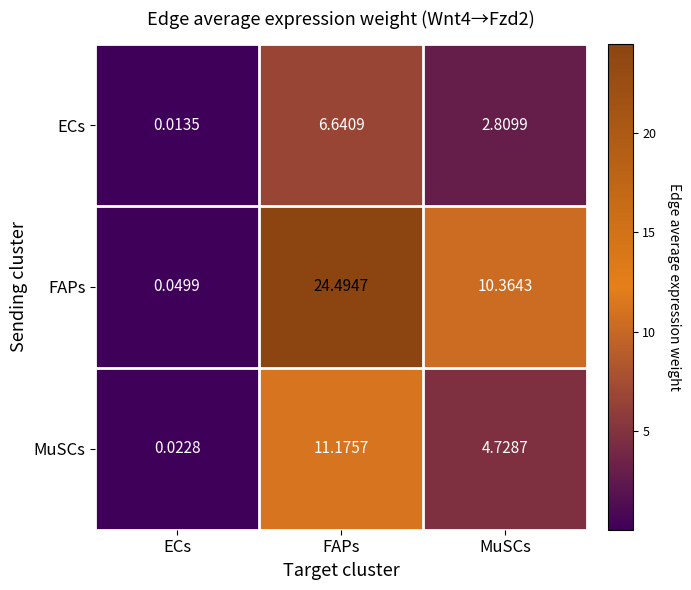

How many data points does each series have?

3